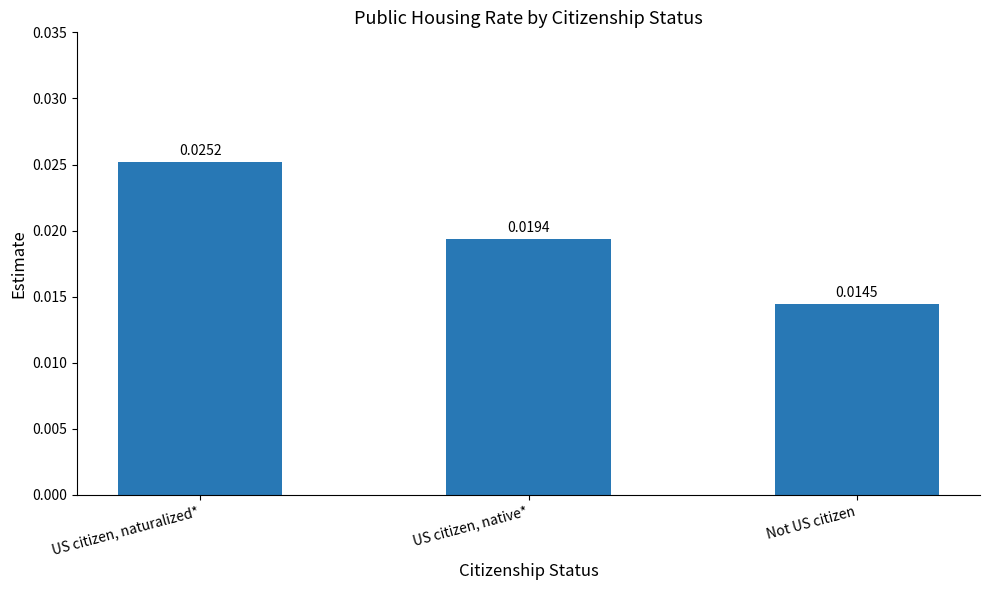

At which label is the value closest to 0?

Not US citizen